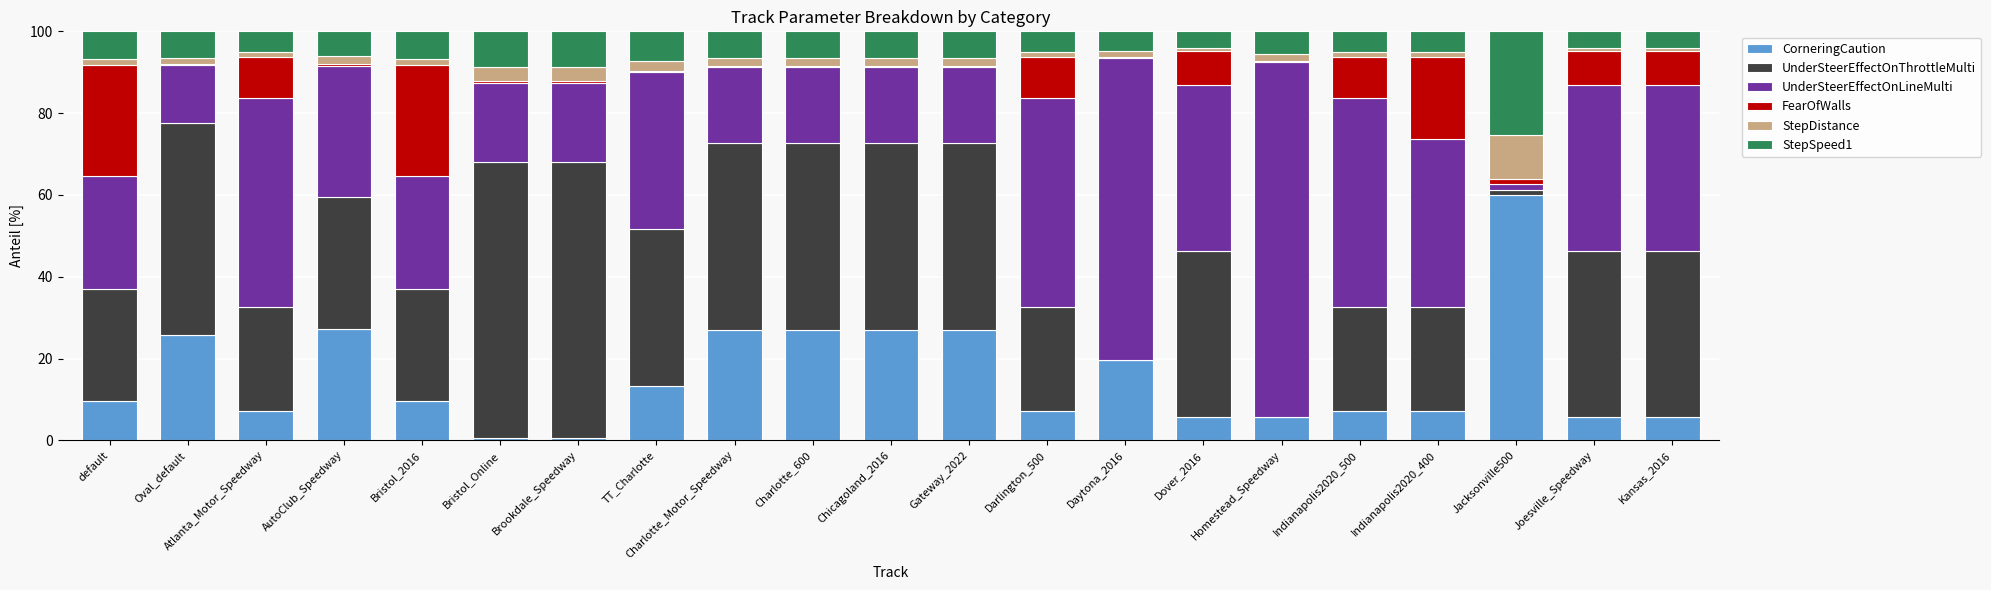

Is it true that CorneringCaution equals 17.0 at Bristol_2016?

False